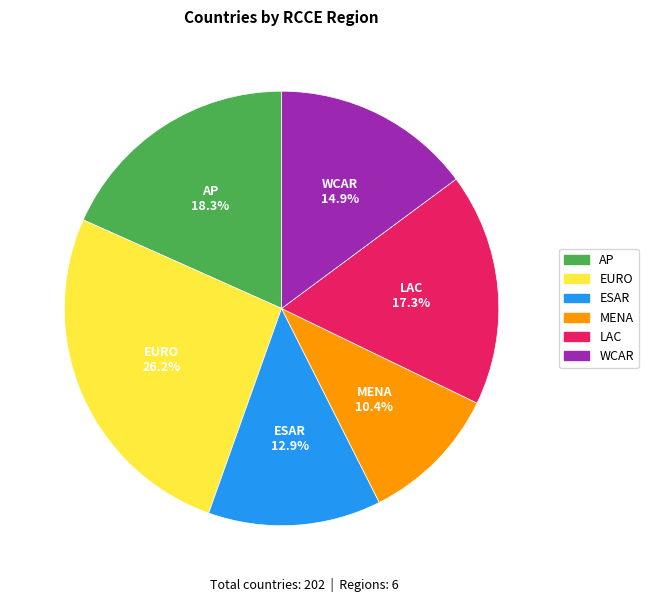

The WCAR slice represents 2% of the pie. True or false?

False